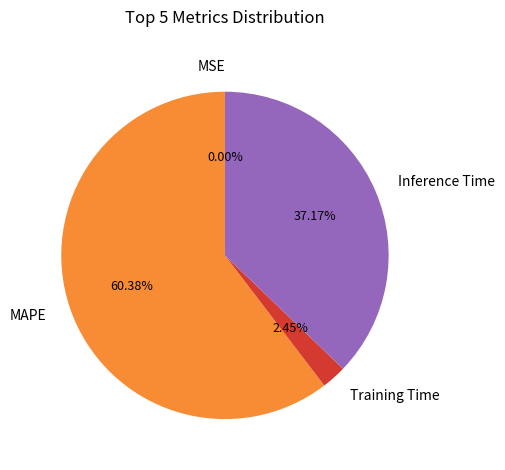

Which category accounts for the majority?

MAPE